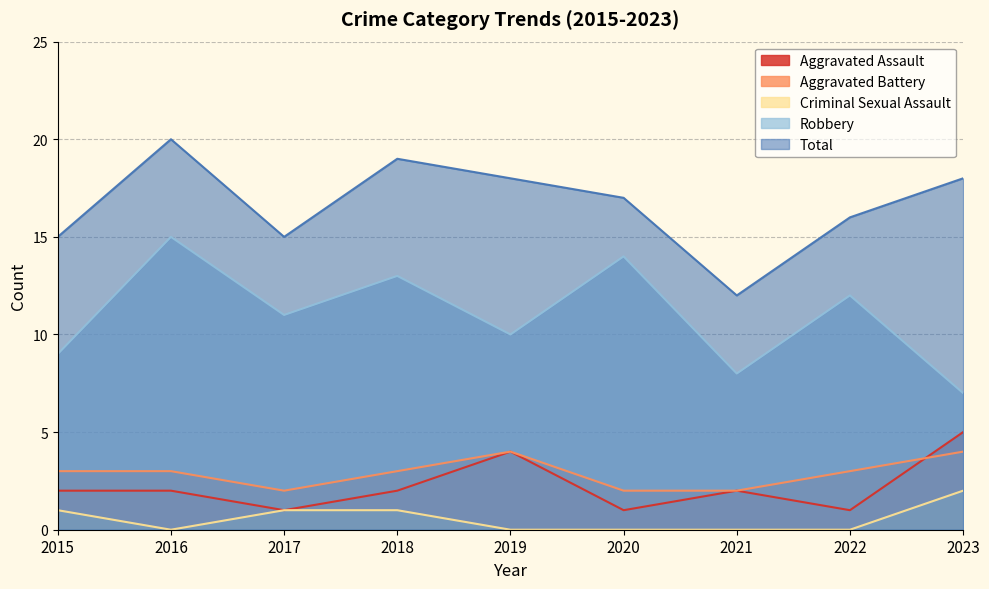

What are all the series names shown in the legend?

Aggravated Assault, Aggravated Battery, Criminal Sexual Assault, Robbery, Total